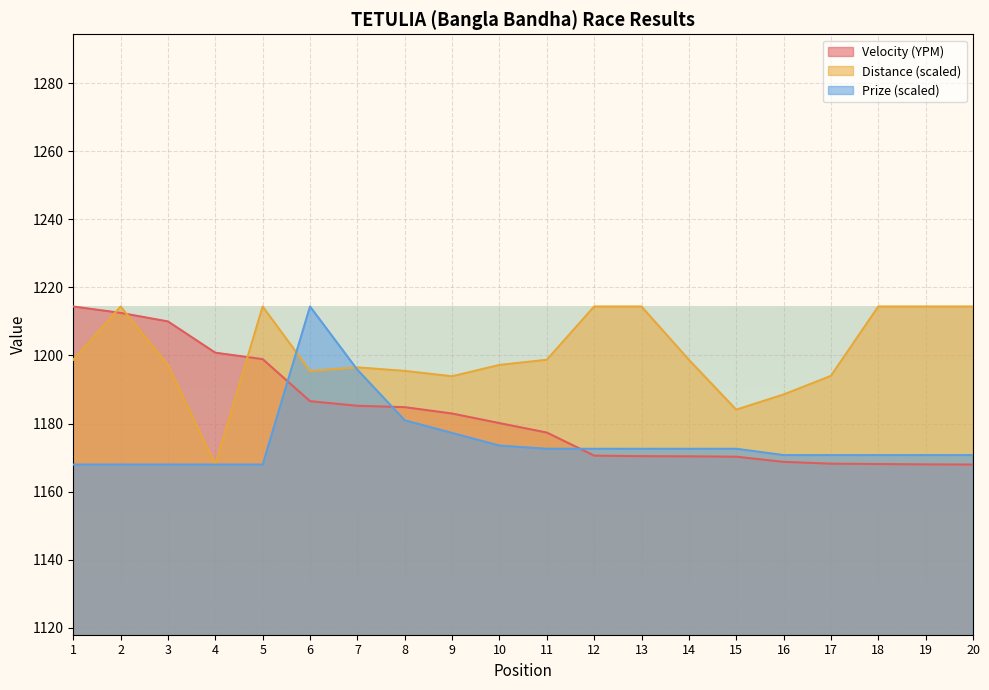

After their last crossing, which series has the higher values: Prize (BDT) or Velocity (YPM)?

Prize (BDT)